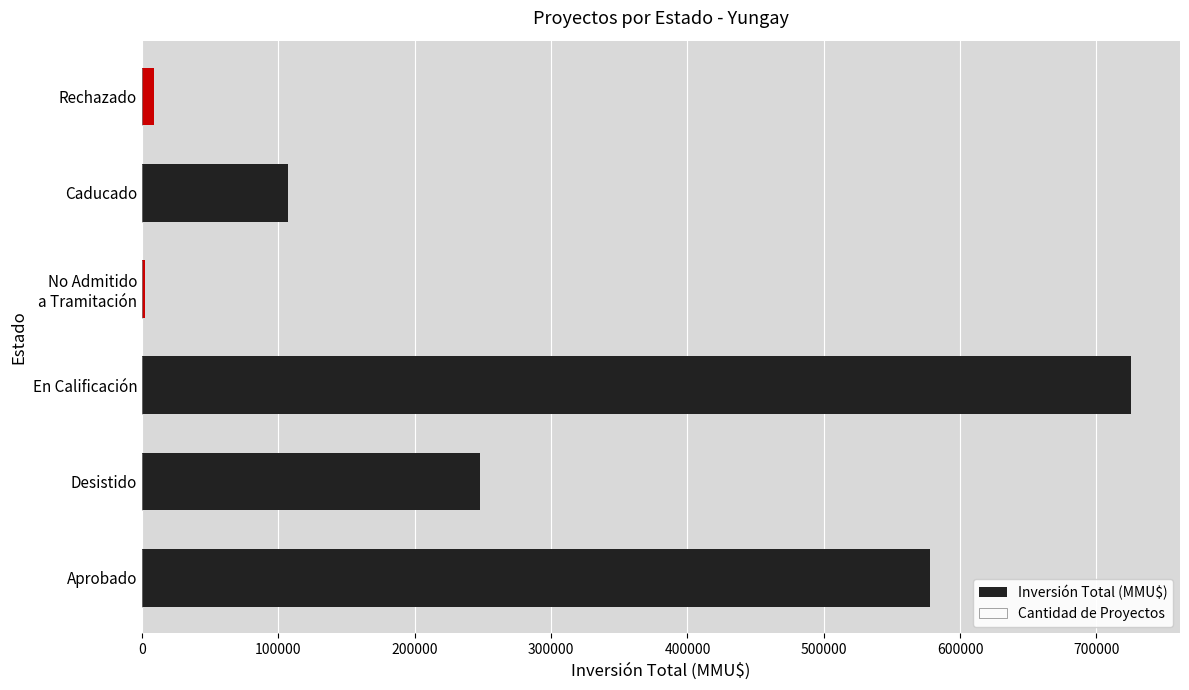

What are all the series names shown in the legend?

Inversión Total (MMU$), Cantidad de Proyectos